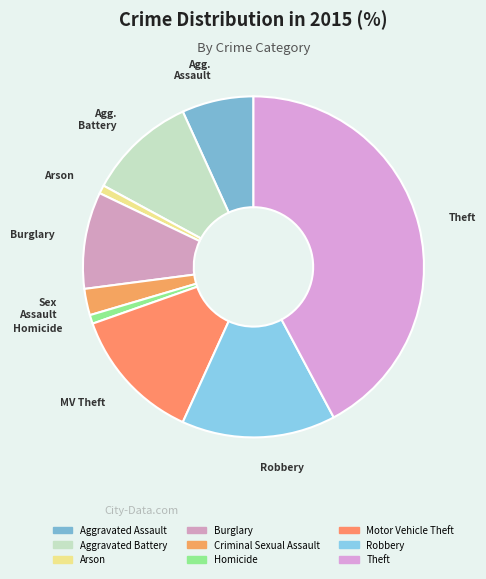

The Arson slice represents 1% of the pie. True or false?

True